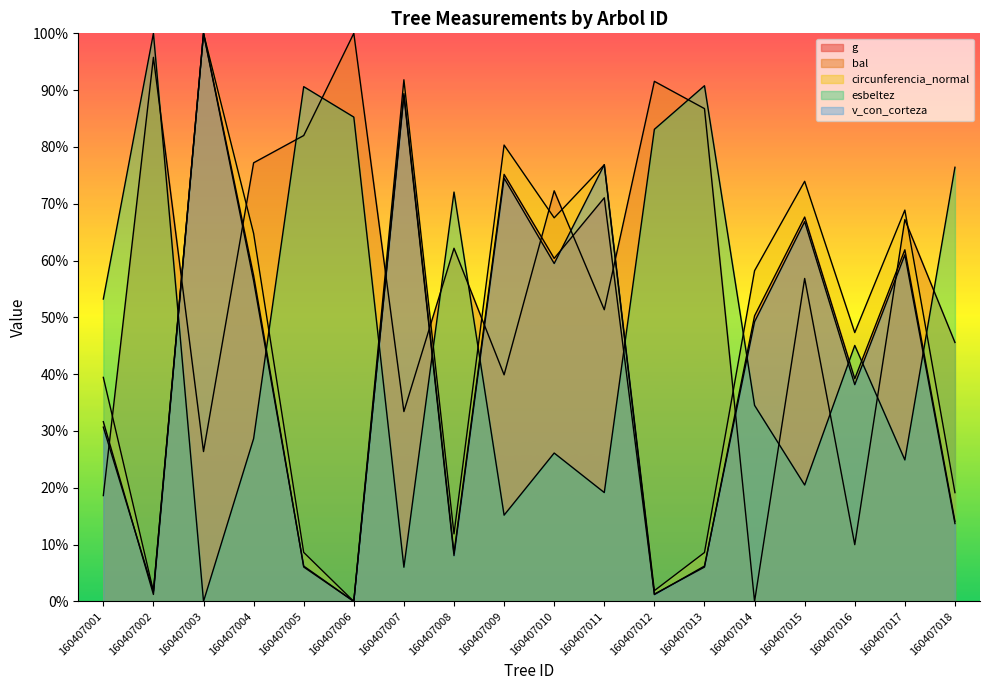

How many data points in v_con_corteza are above 0?

17